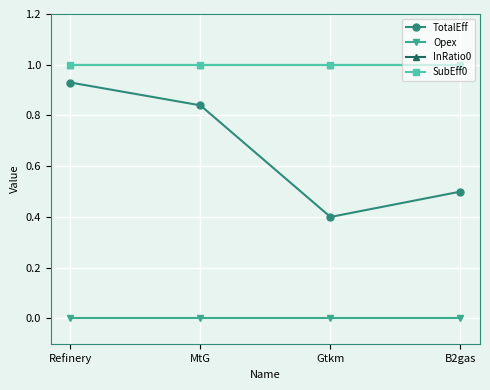

True or false: InRatio0 and TotalEff intersect in this chart.

False